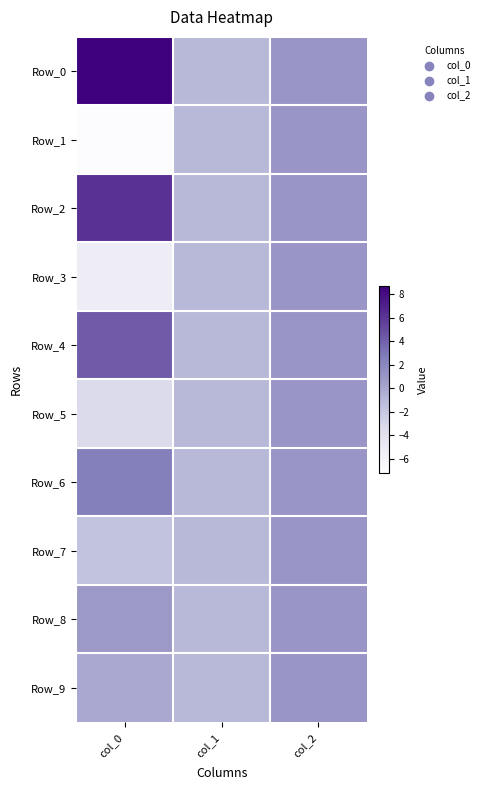

Reading left to right, transcribe all the data shown in this chart.

Row_0: col_0=8.7	col_1=-1.0	col_2=1.0
Row_1: col_0=-7.2	col_1=-1.0	col_2=1.0
Row_2: col_0=6.2	col_1=-1.0	col_2=1.0
Row_3: col_0=-5.2	col_1=-1.0	col_2=1.0
Row_4: col_0=4.2	col_1=-1.0	col_2=1.0
Row_5: col_0=-3.3	col_1=-1.0	col_2=1.0
Row_6: col_0=2.5	col_1=-1.0	col_2=1.0
Row_7: col_0=-1.6	col_1=-1.0	col_2=1.0
Row_8: col_0=0.8	col_1=-1.0	col_2=1.0
Row_9: col_0=-0.1	col_1=-1.0	col_2=1.0